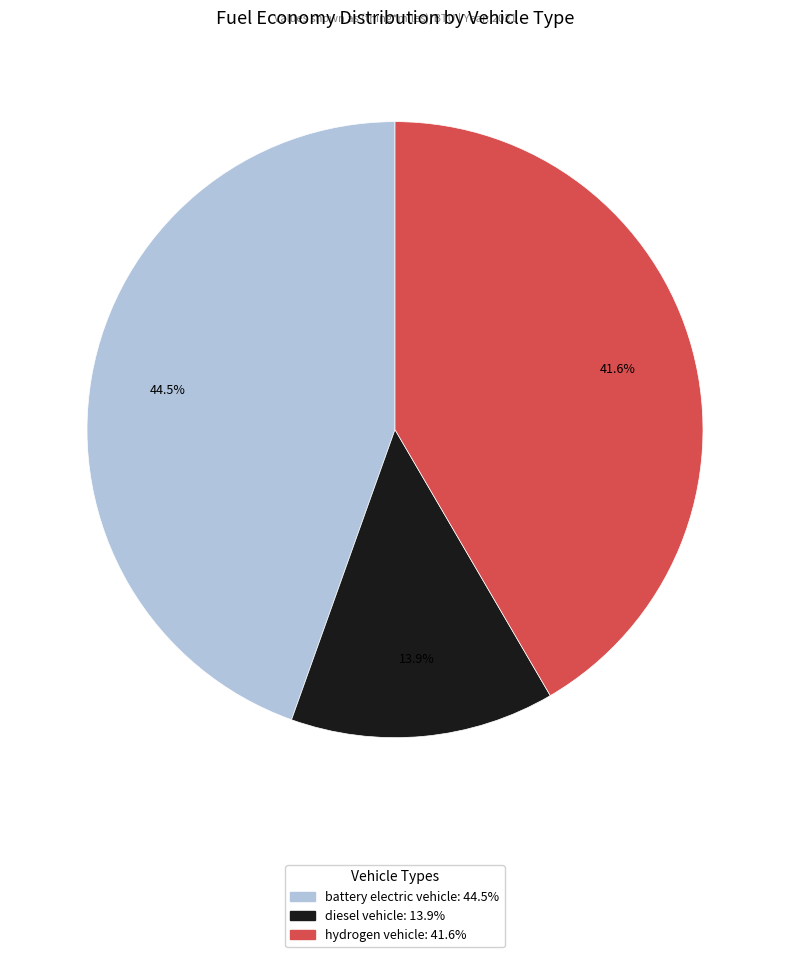

How many segments does this pie chart have?

3